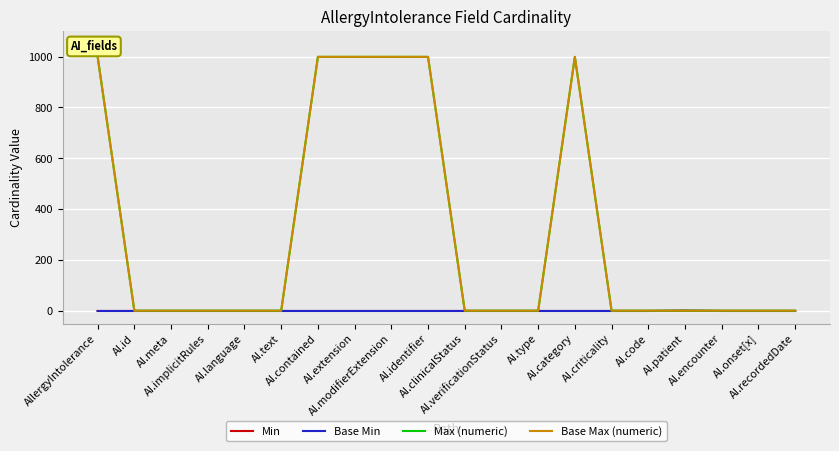

At which label does Max (numeric) reach its peak?

AllergyIntolerance